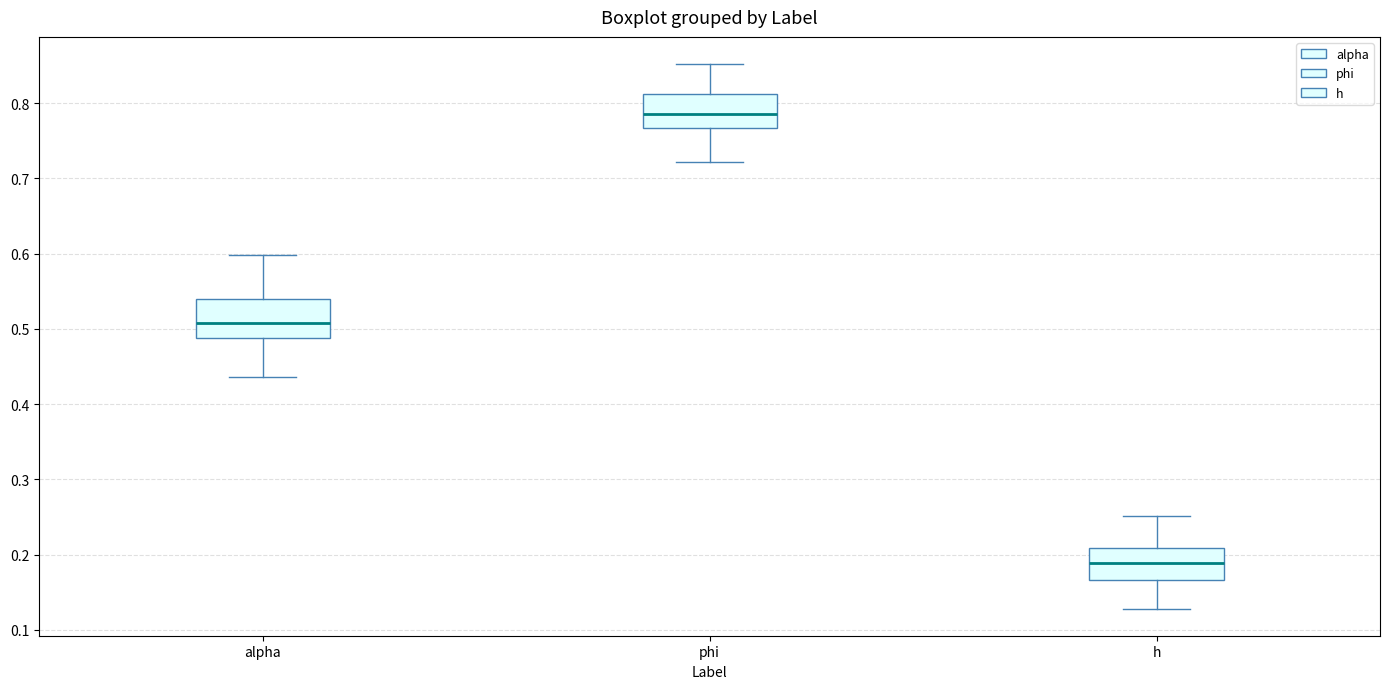

Which box has the lowest median line?

h